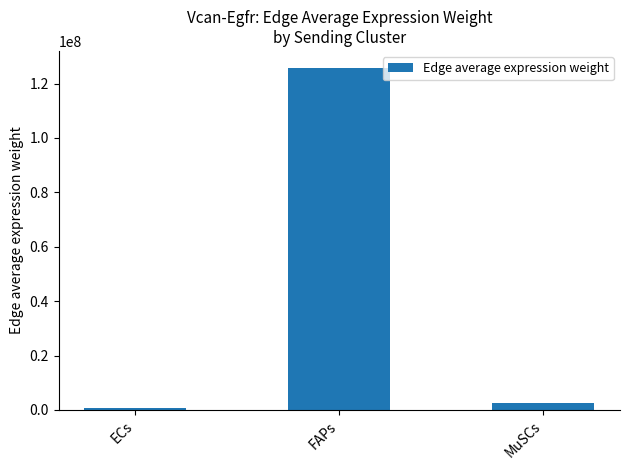

What is the value of the 2nd bar from the left?

125725028.6